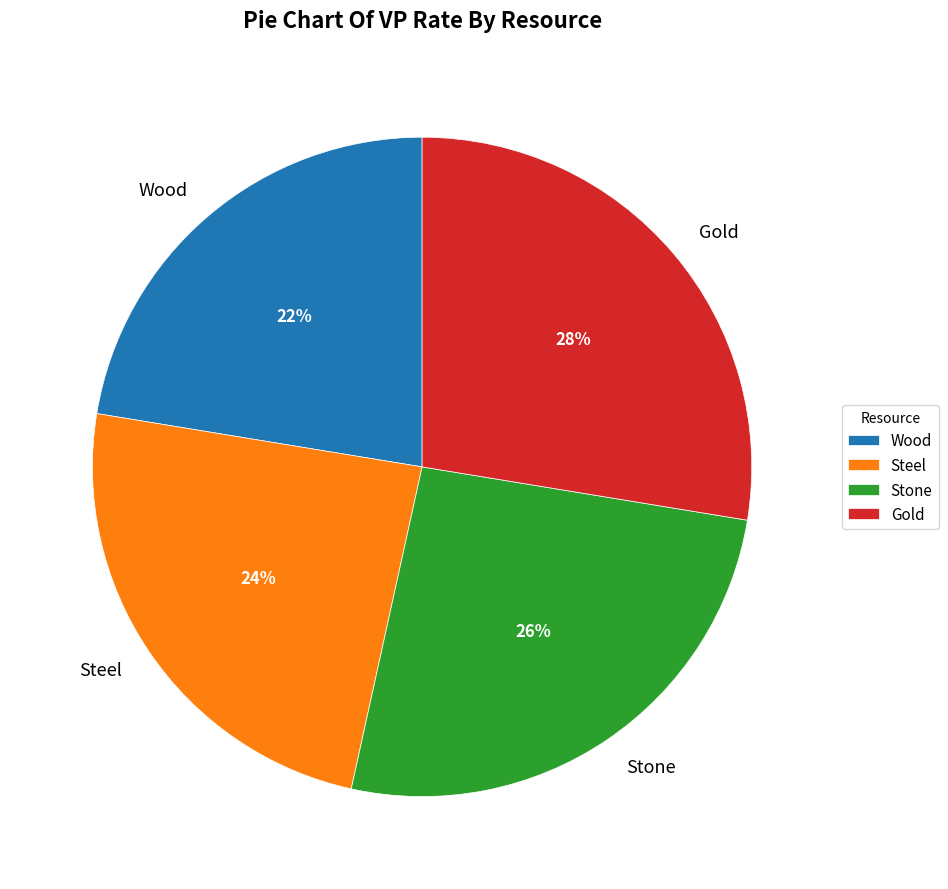

How many segments does this pie chart have?

4